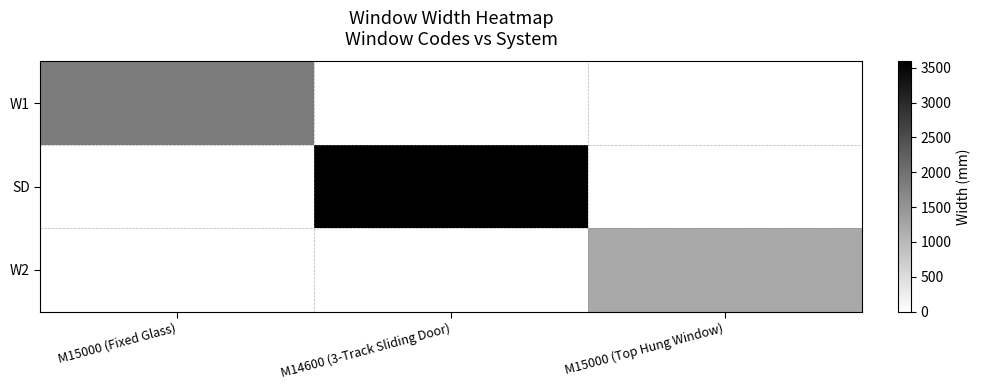

What is the spread (max minus min) of values at M14600 (3-Track Sliding Door)?

3589